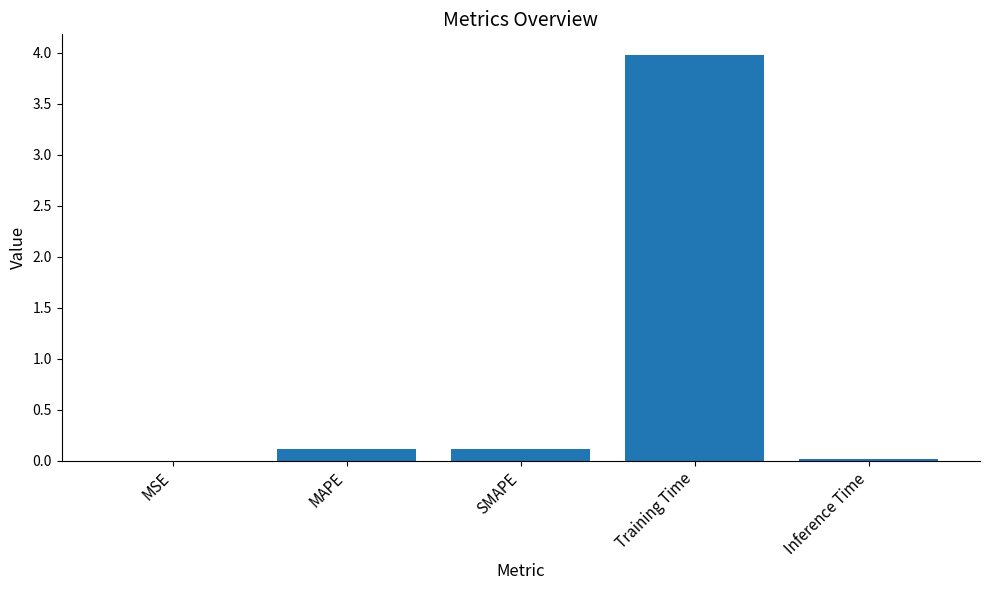

True or false: the data shows 7.1 at Training Time.

False